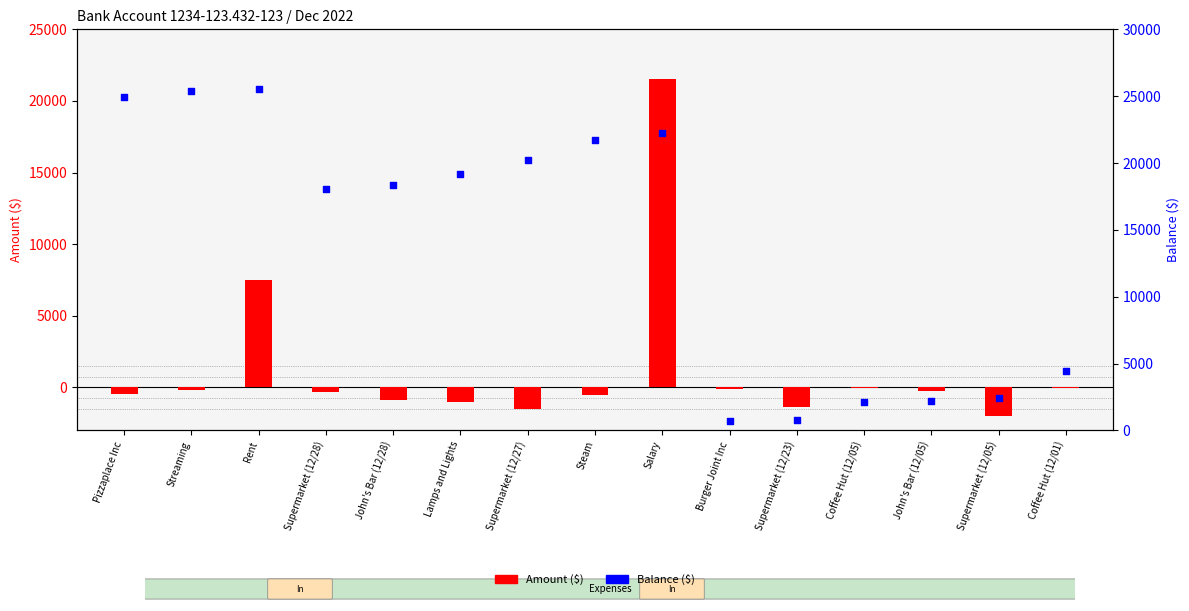

Which series contains the highest Y value?

Balance